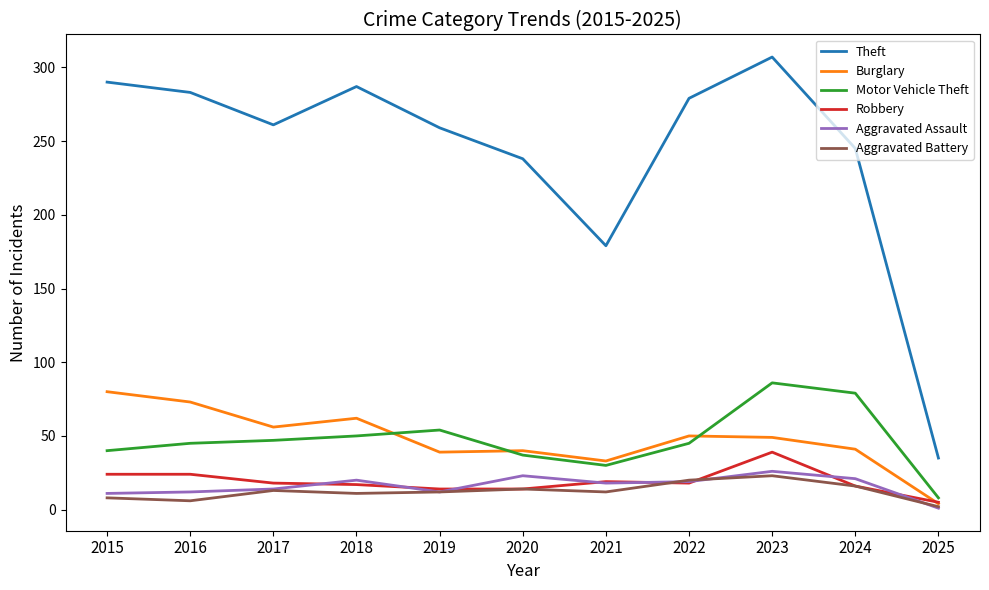

What is the spread (max minus min) of values at 2019?

247